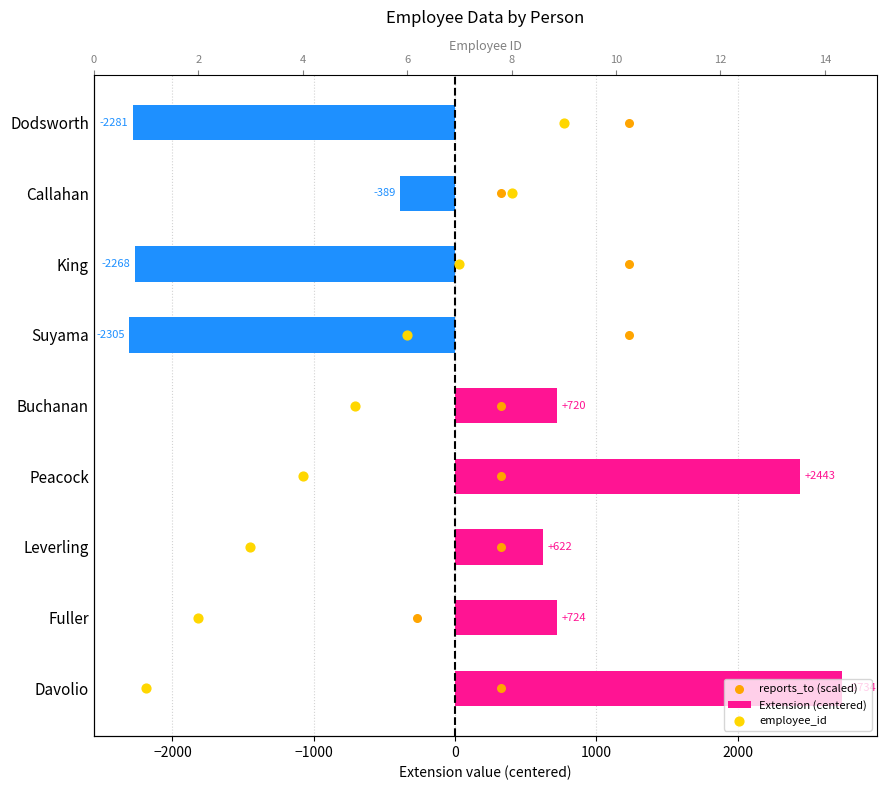

What are all the series names shown in the legend?

Extension (centered), reports_to (scaled), employee_id